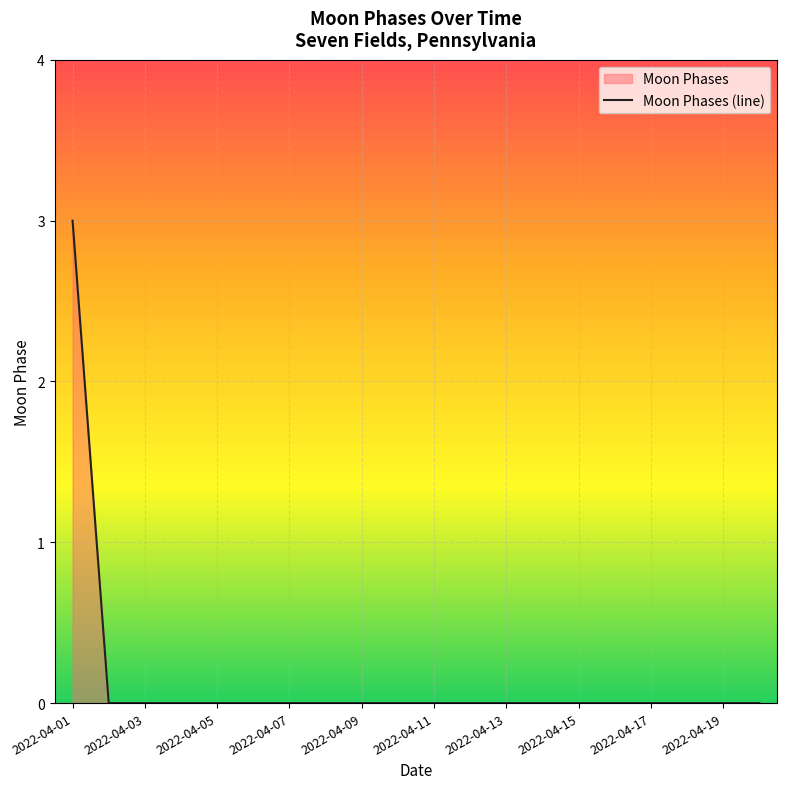

The value at 2022-04-07 is 0. True or false?

True